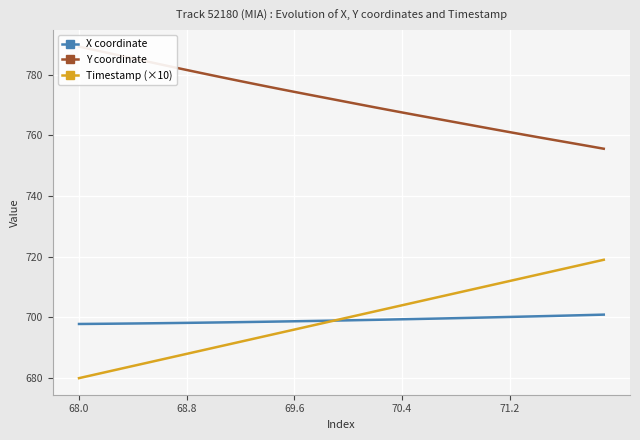

What is the highest value of the X coordinate series?

700.9